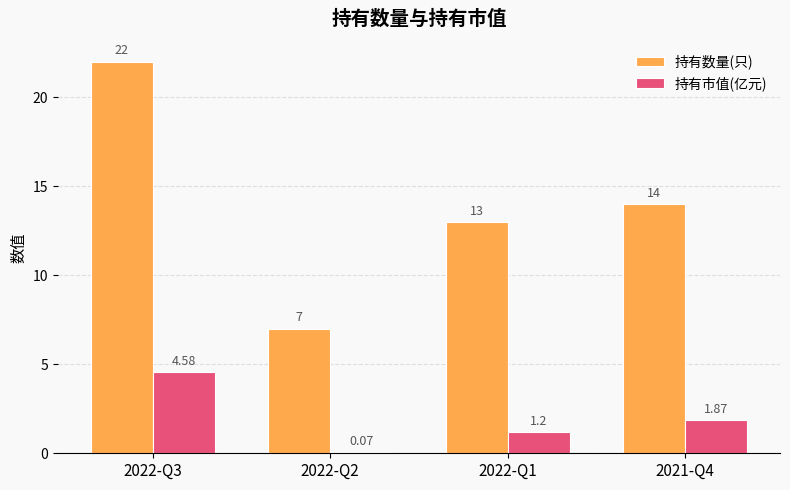

What is the difference between the highest and lowest values at 2021-Q4?

12.1